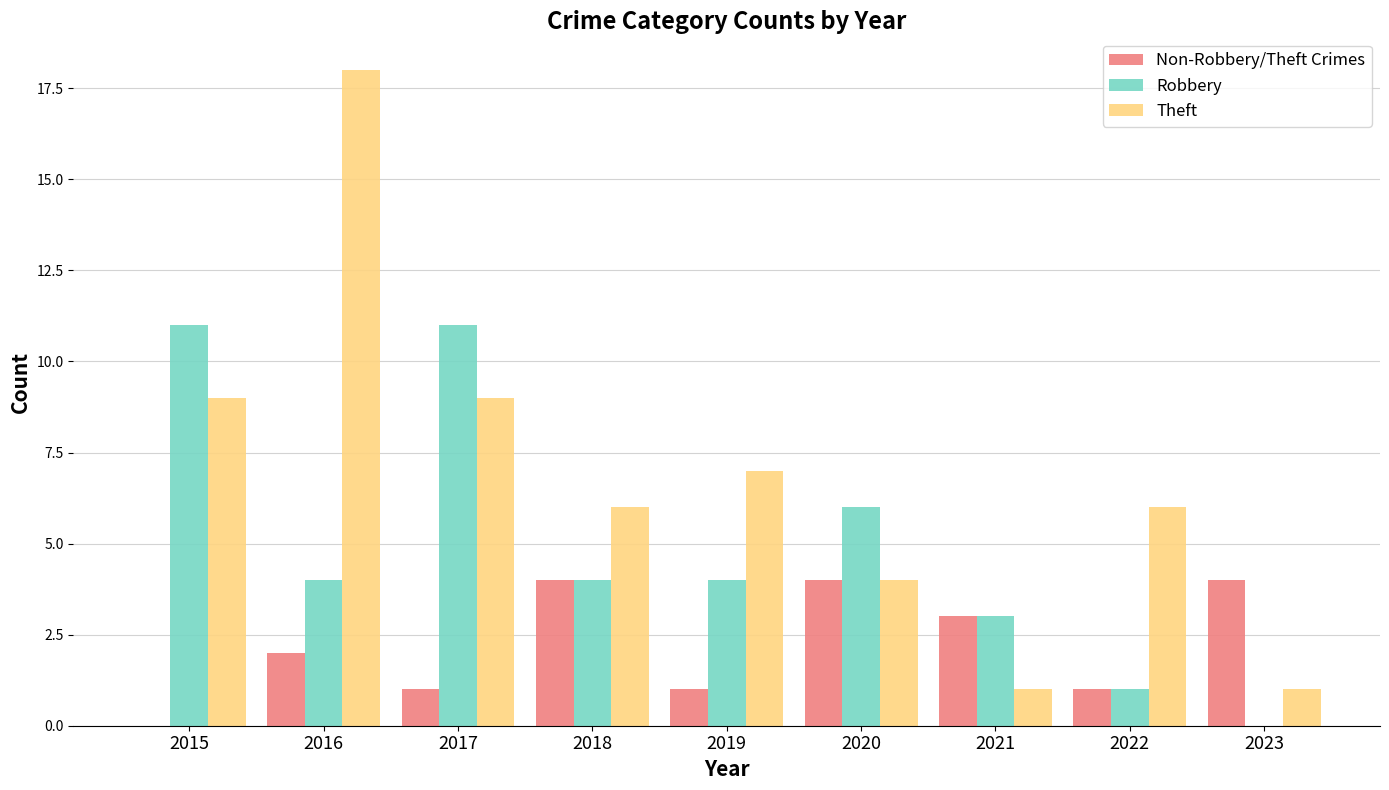

Is the value of Robbery at 2016 greater than the value of Theft at 2015?

No